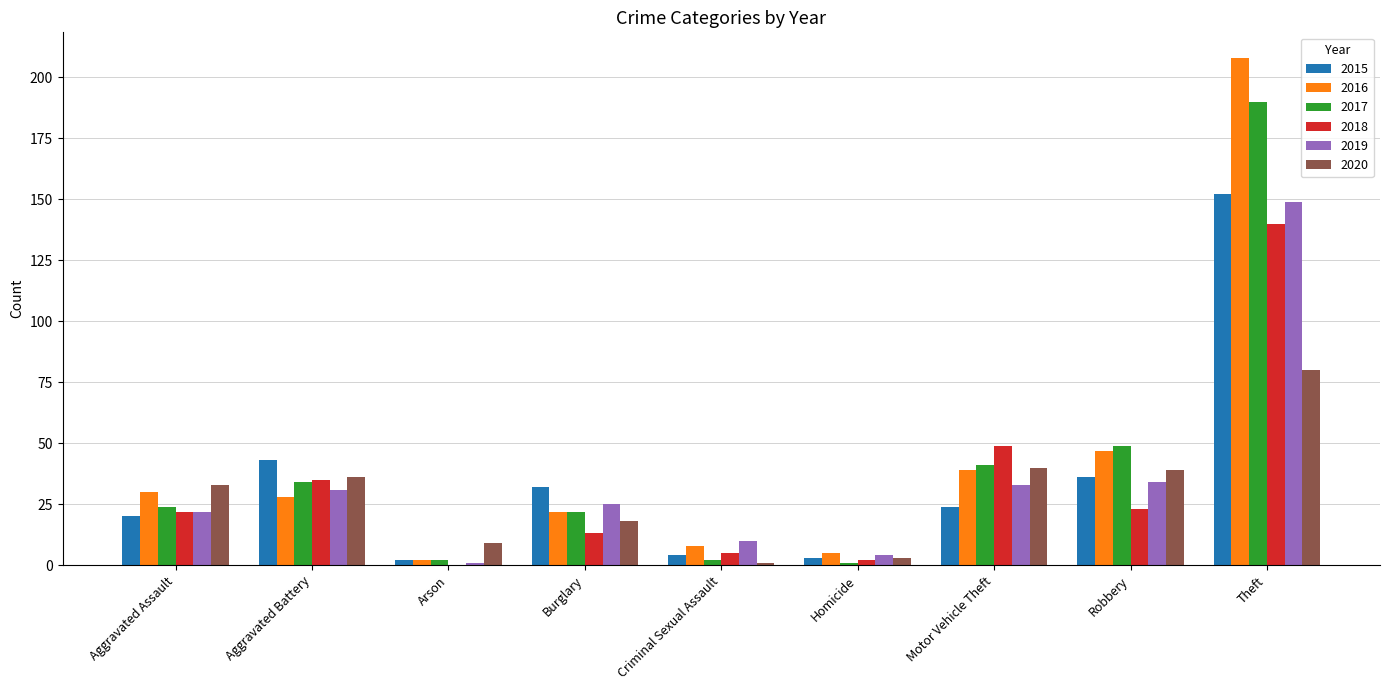

True or false: 2020 has a value of 5 at Burglary.

False